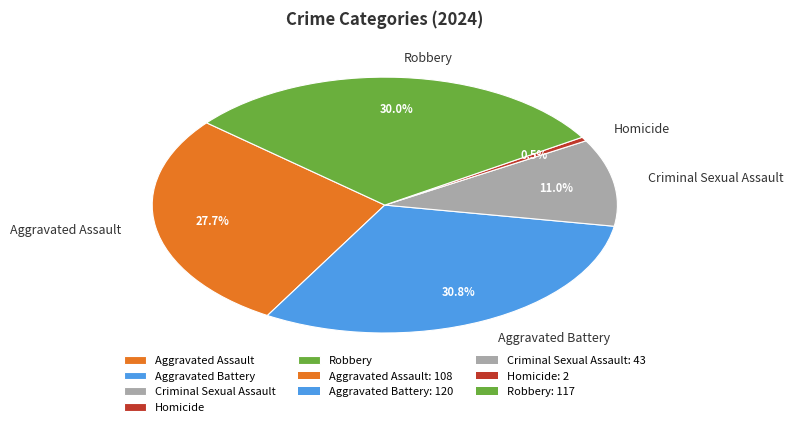

To the nearest percent, what portion does Aggravated Assault represent?

28%